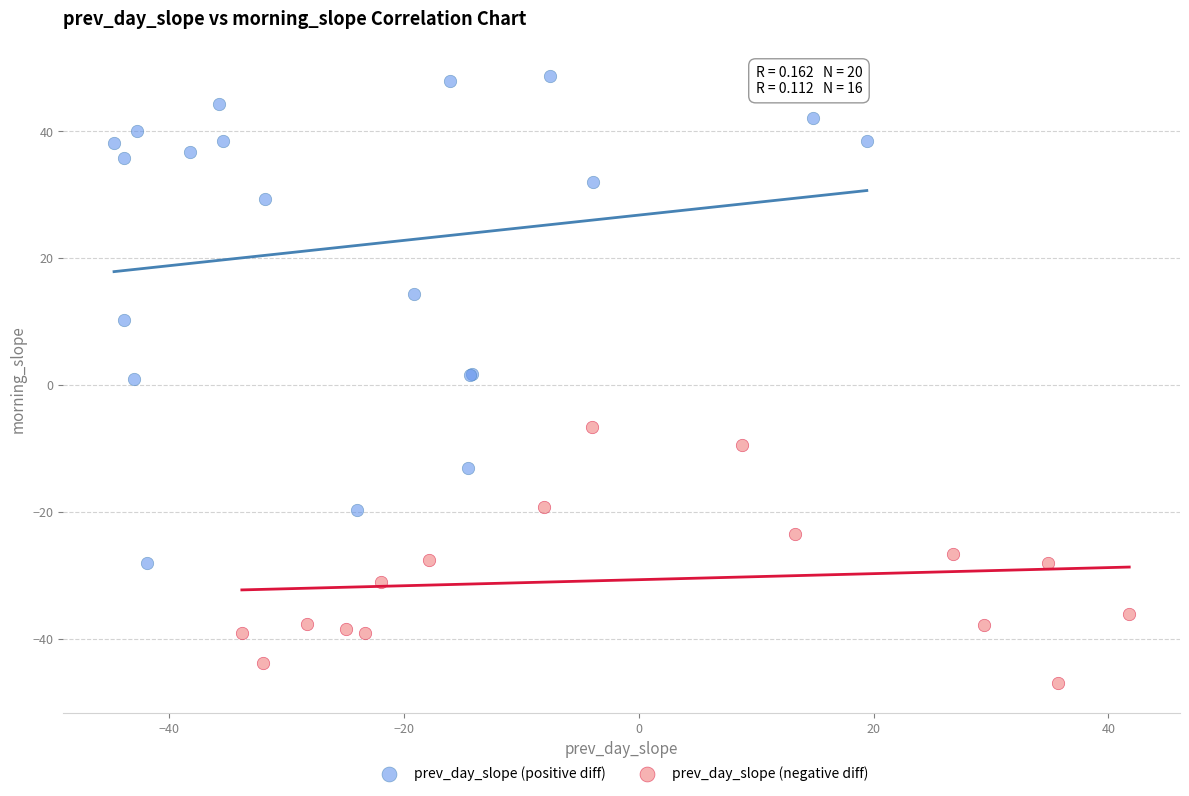

What are all the series names shown in the legend?

prev_day_slope (positive diff), prev_day_slope (negative diff)